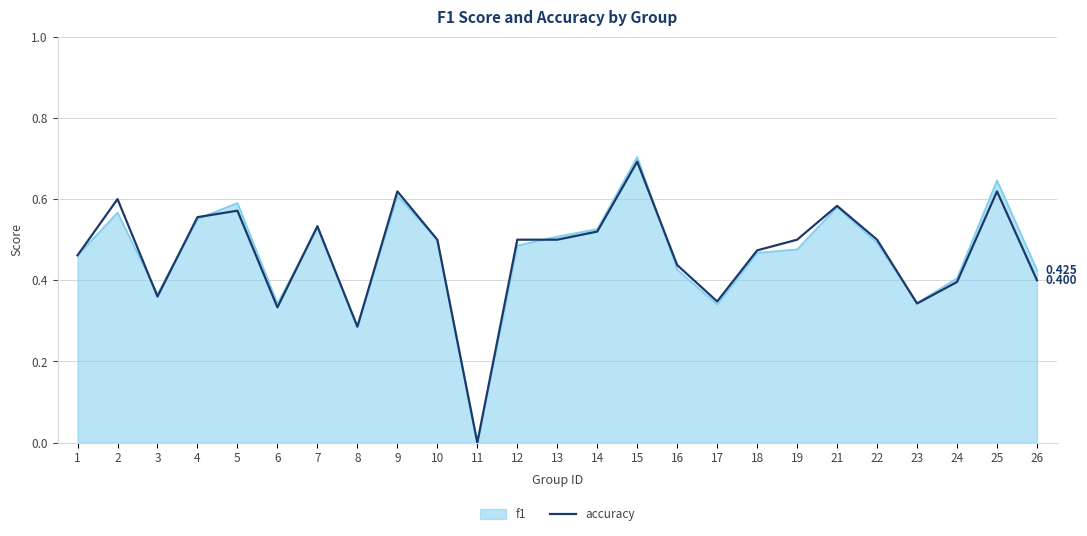

Is the value of accuracy at 17 greater than the value of f1 at 10?

No